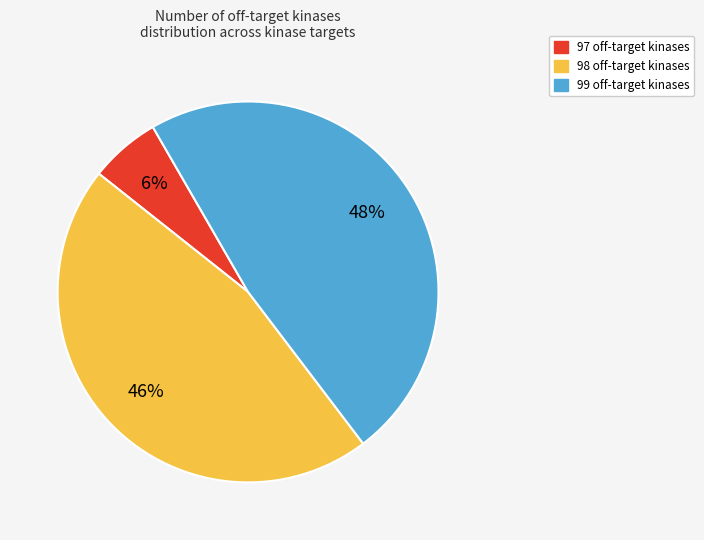

Which category has the biggest portion of the pie?

48%